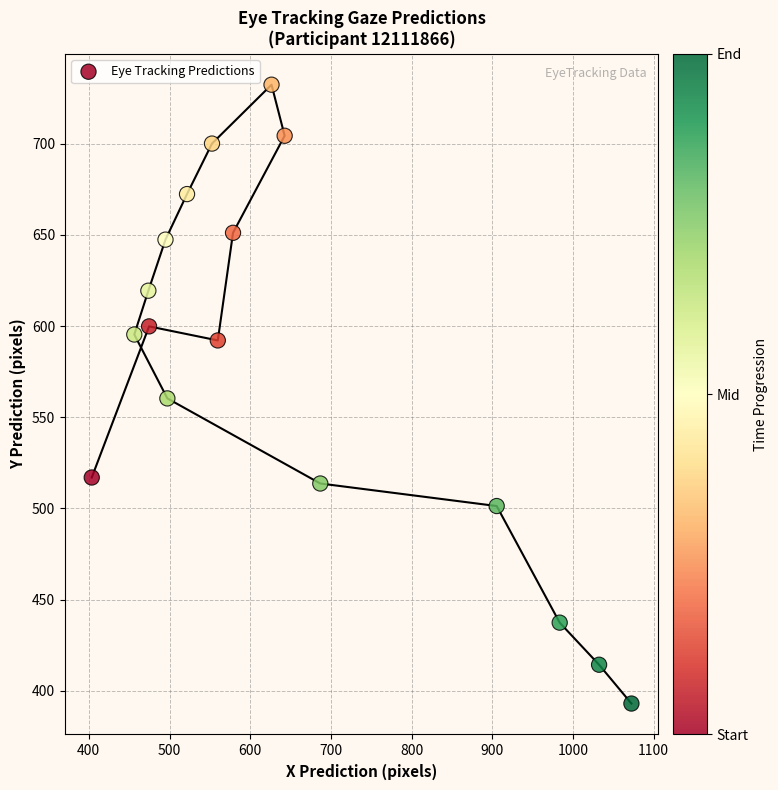

What is the range of Y values (max minus min)?

339.5